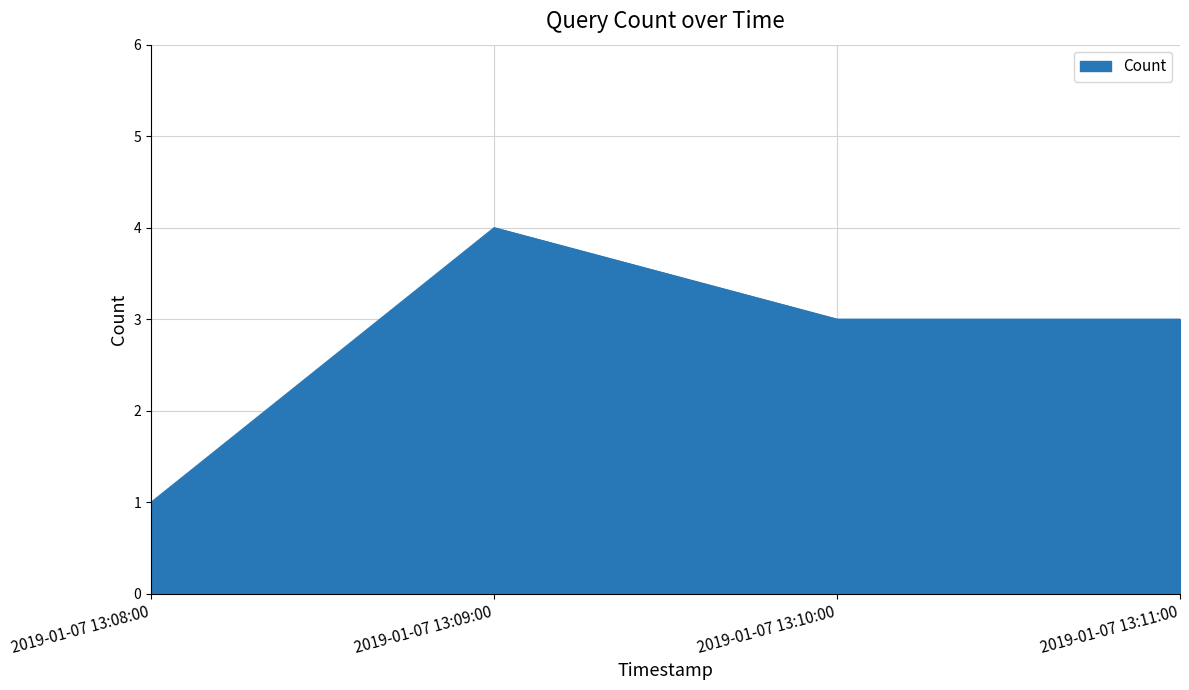

The value at 2019-01-07 13:10:00 is 5. True or false?

False